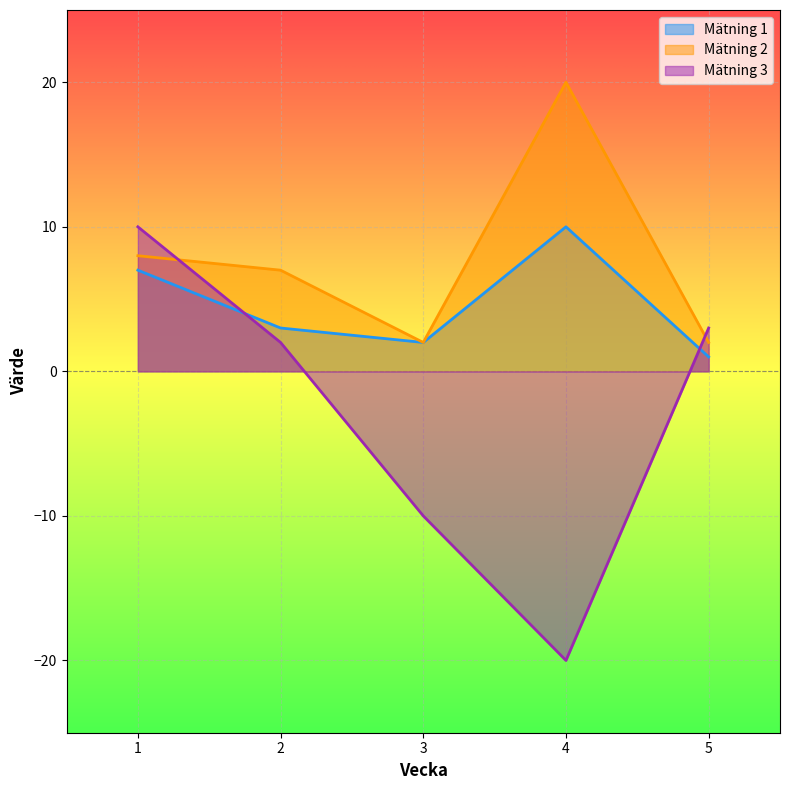

What are all the series names shown in the legend?

Mätning 1, Mätning 2, Mätning 3